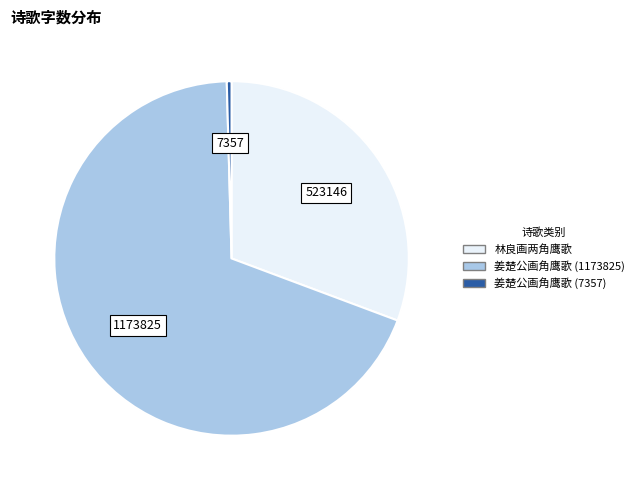

What is the smallest slice in the pie chart?

姜楚公画角鹰歌 (7357)